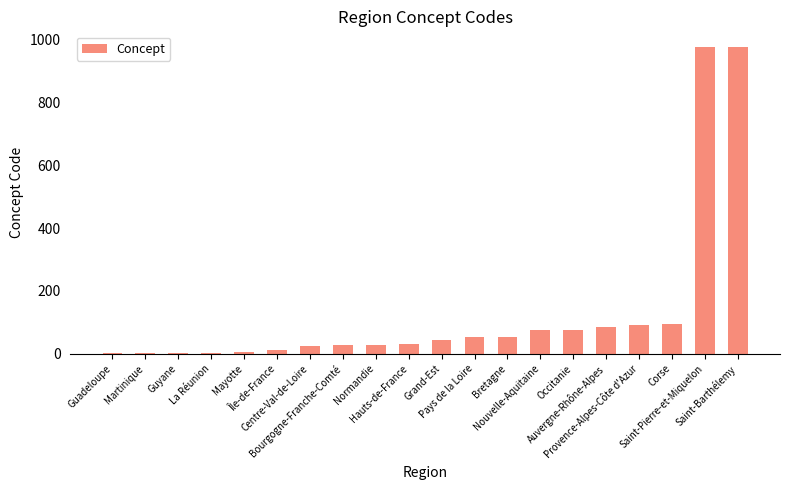

What is the sum of all values?

2661